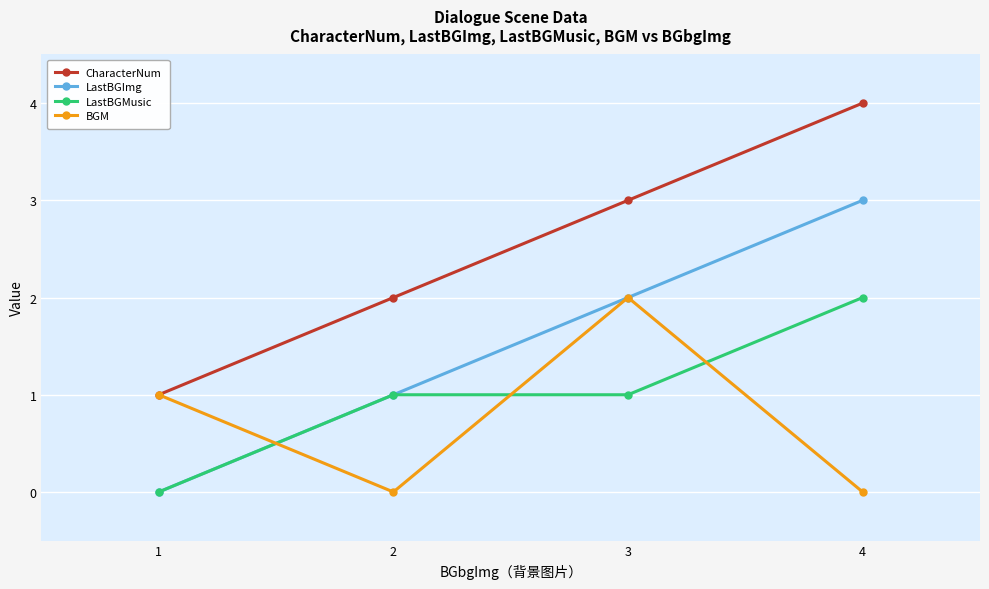

What are all the series names shown in the legend?

CharacterNum, LastBGImg, LastBGMusic, BGM